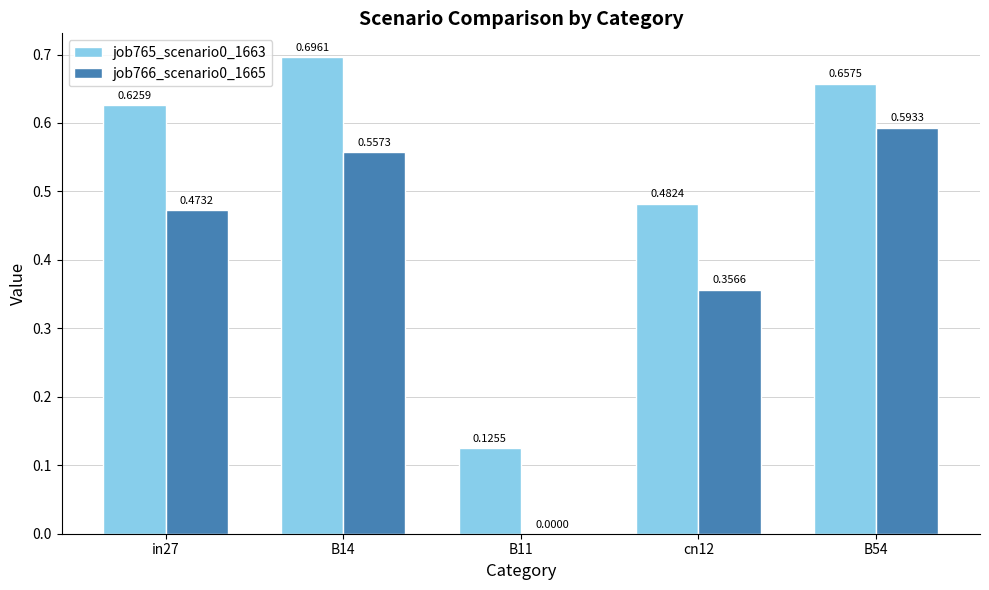

Between in27 and B54, which series saw the biggest shift?

job766_scenario0_1665